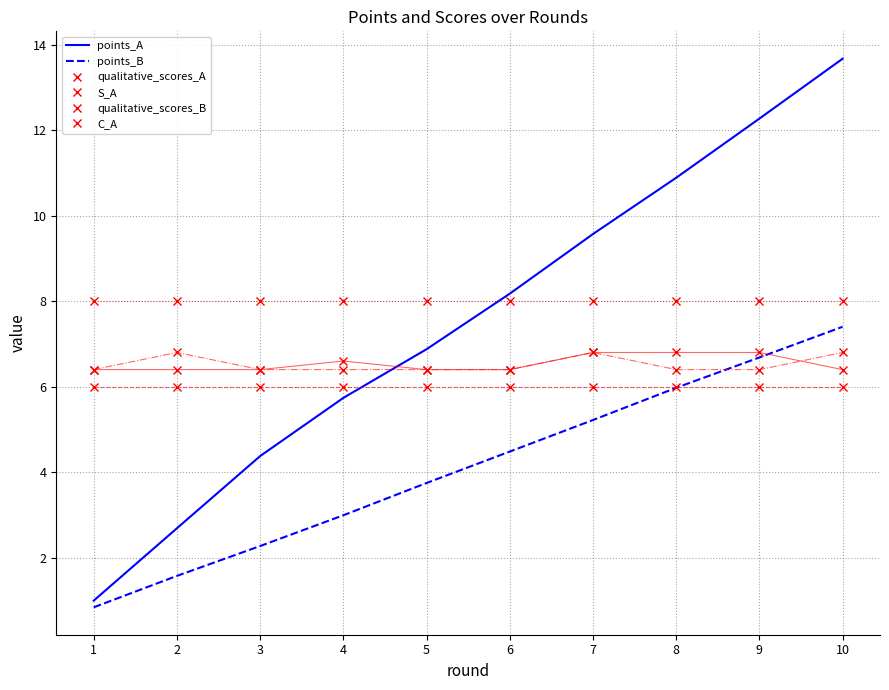

What is the difference between the points_B values at 6 and 1?

3.6